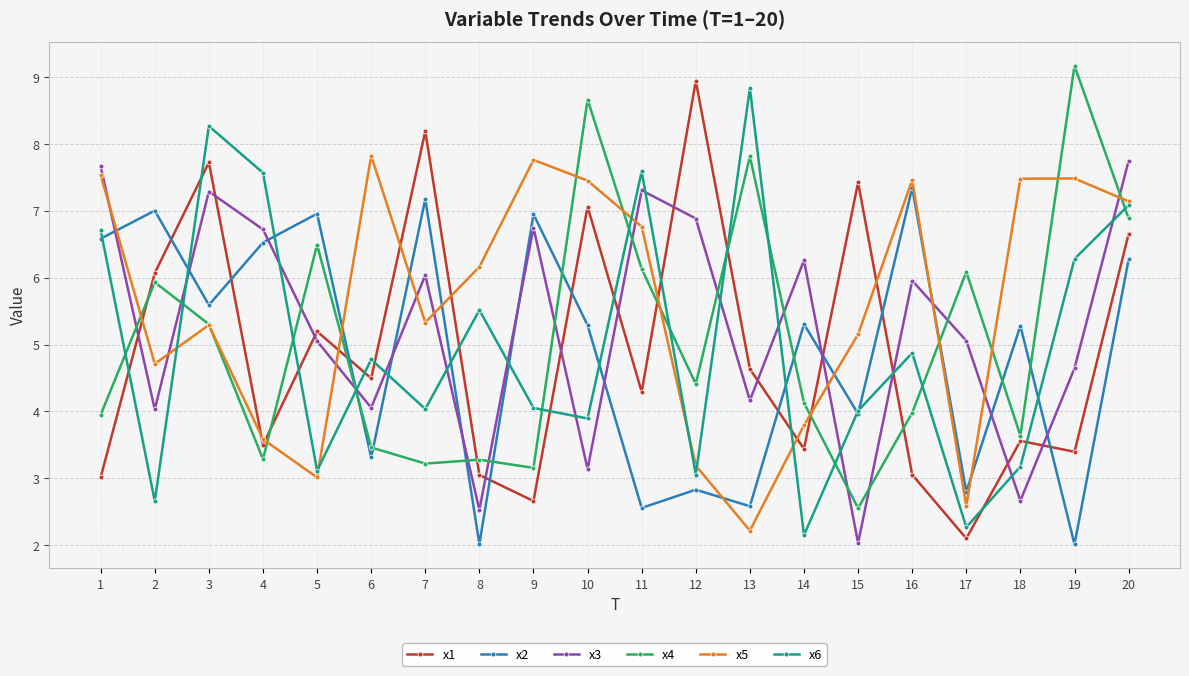

What is the difference between the second highest and second lowest values in the x2 series?

5.2